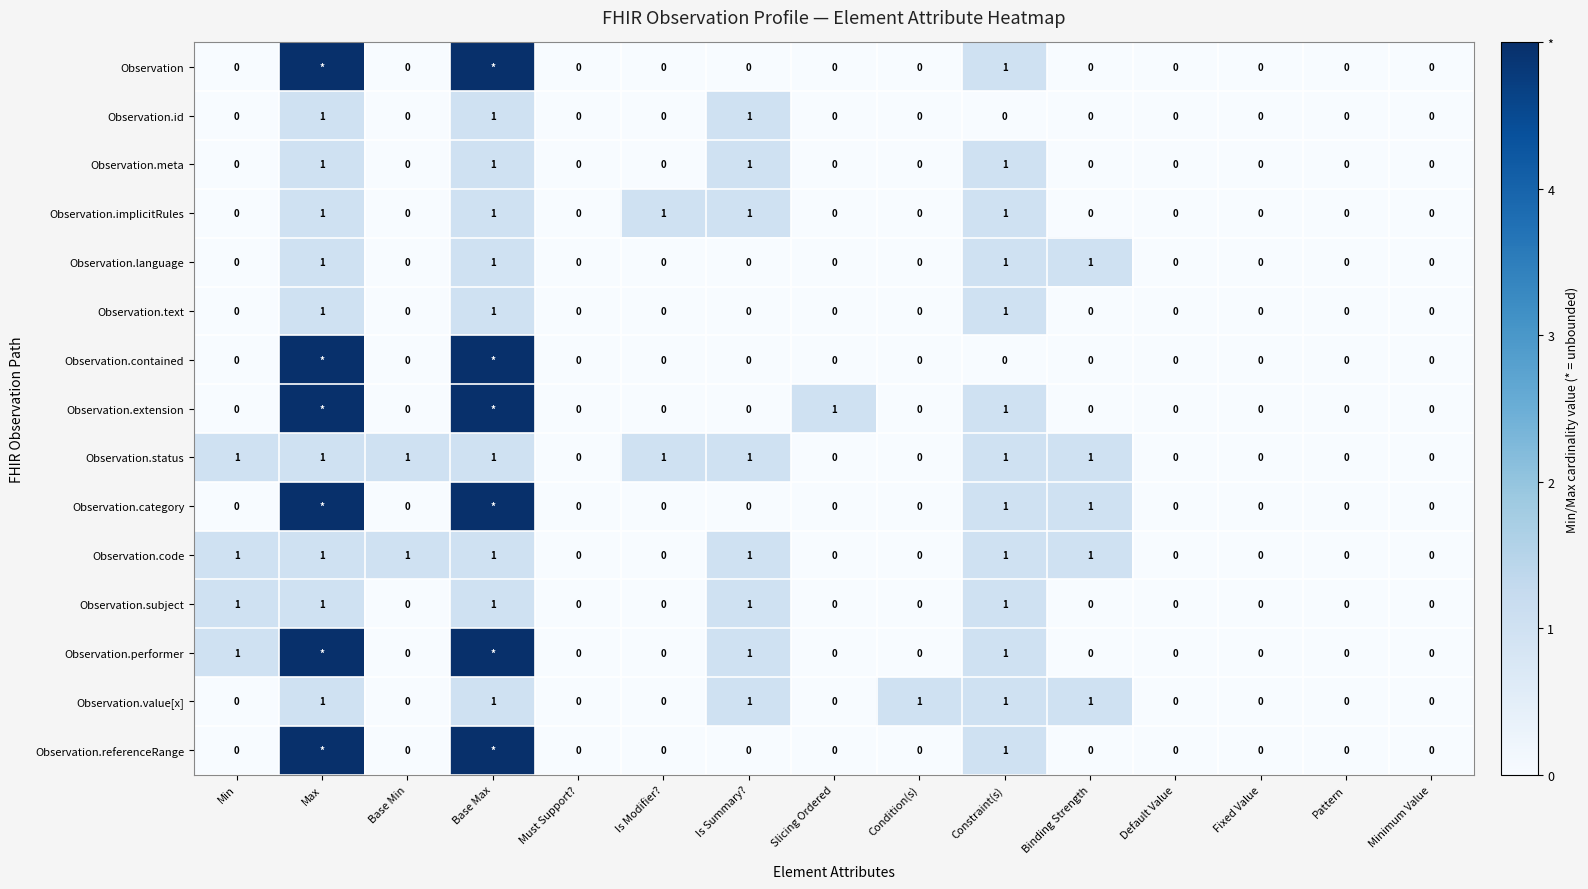

True or false: Observation.text has a value of 0 at Pattern.

True